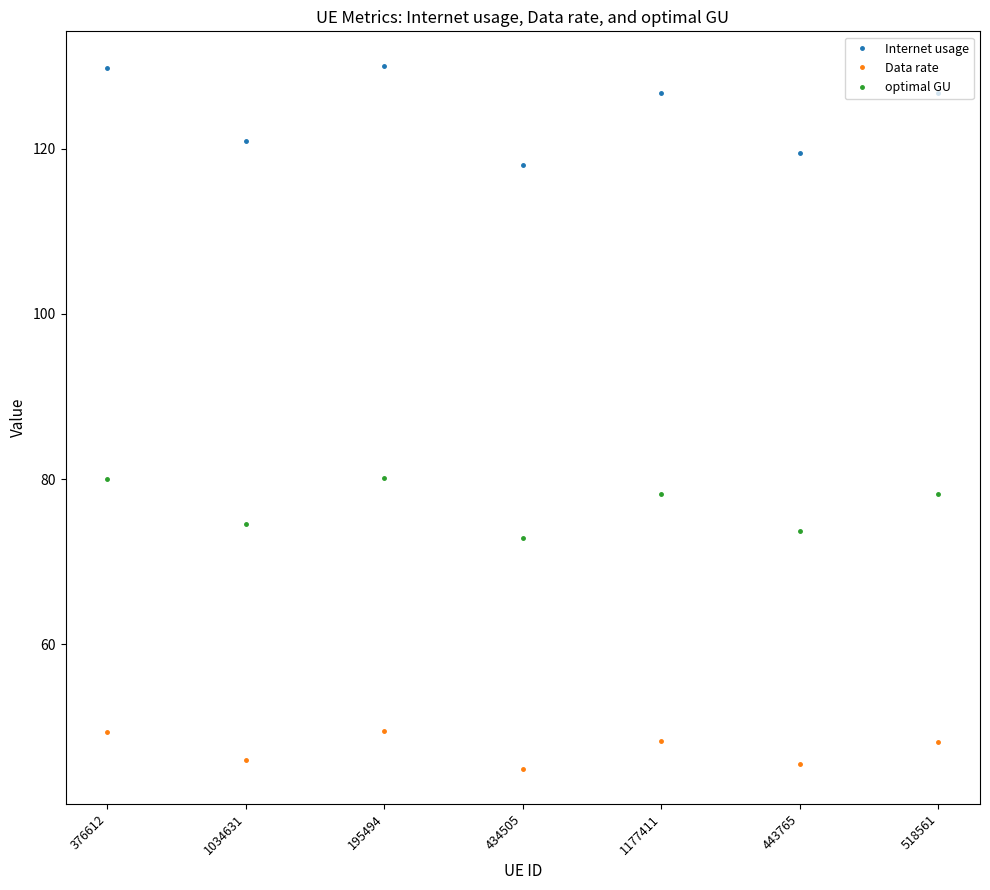

What is the difference between the maximum and second lowest values in the Internet usage series?

10.5